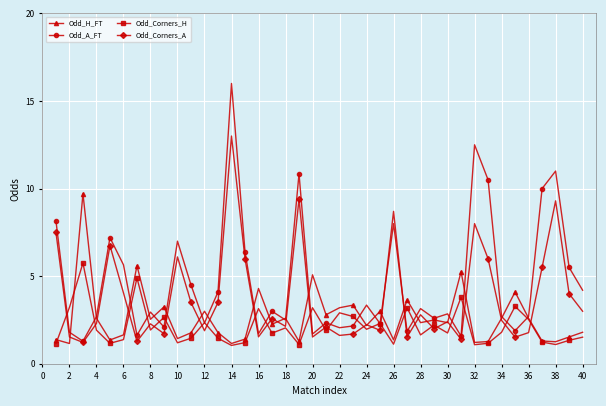

After their last crossing, which series has the higher values: Odd_H_FT or Odd_A_FT?

Odd_A_FT